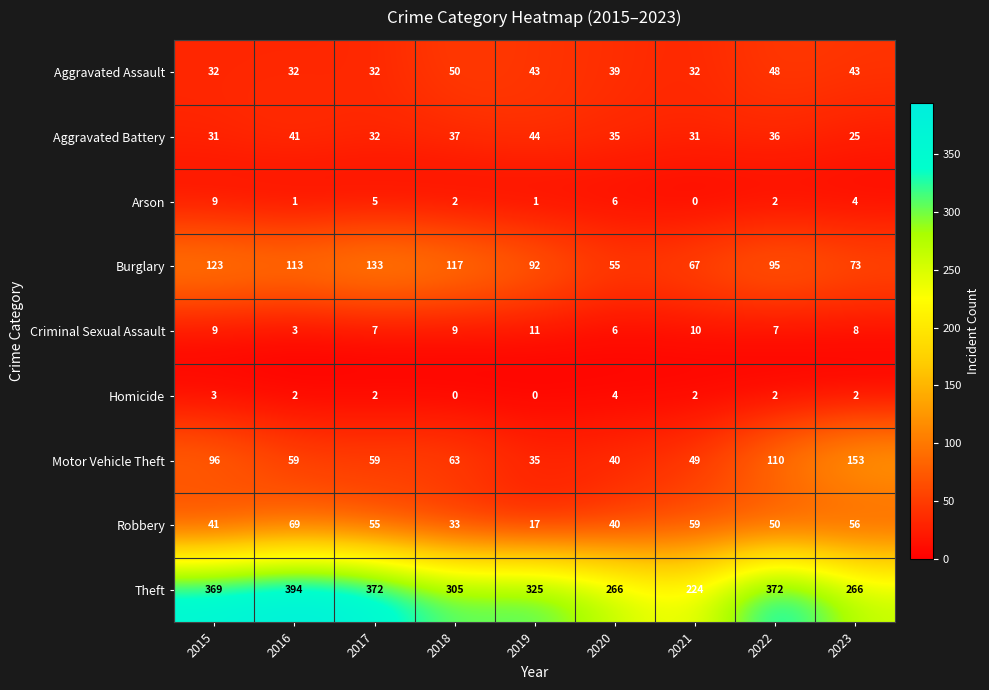

How many distinct data groups are displayed?

9